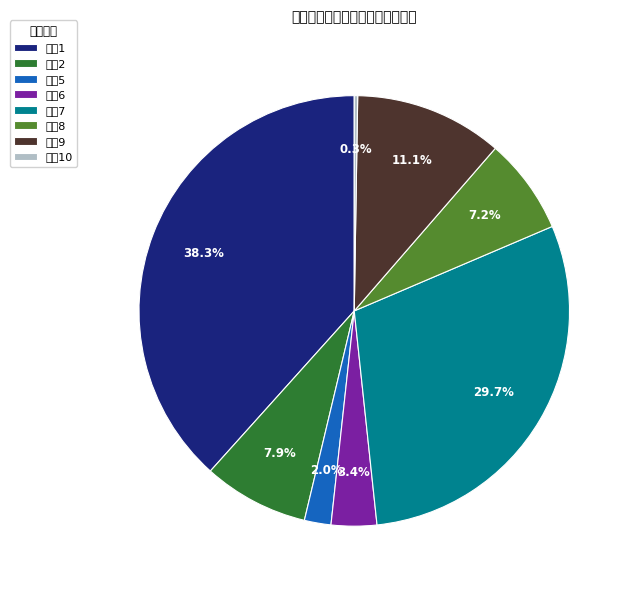

What percentage is NOT represented by 排名6?

96.6%